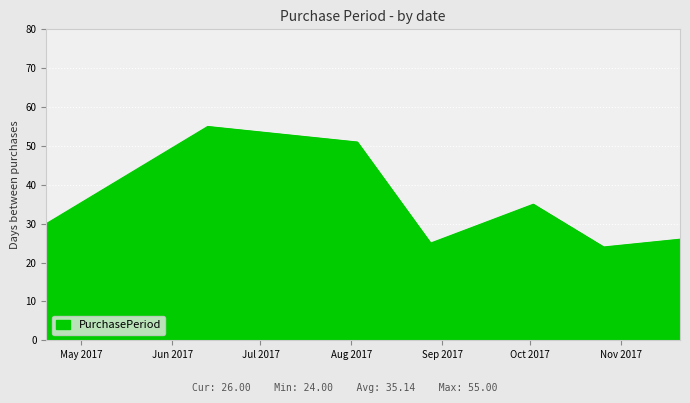

How many interior local peaks (higher than both neighbors) does the data have?

2